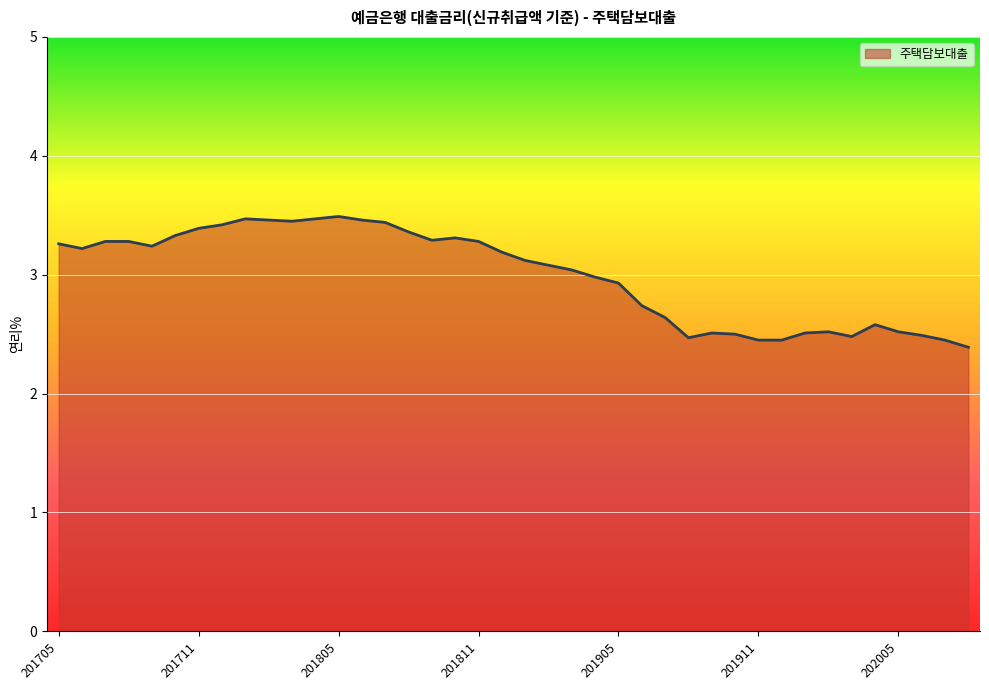

True or false: there are more than 1 points higher than both neighbors.

True